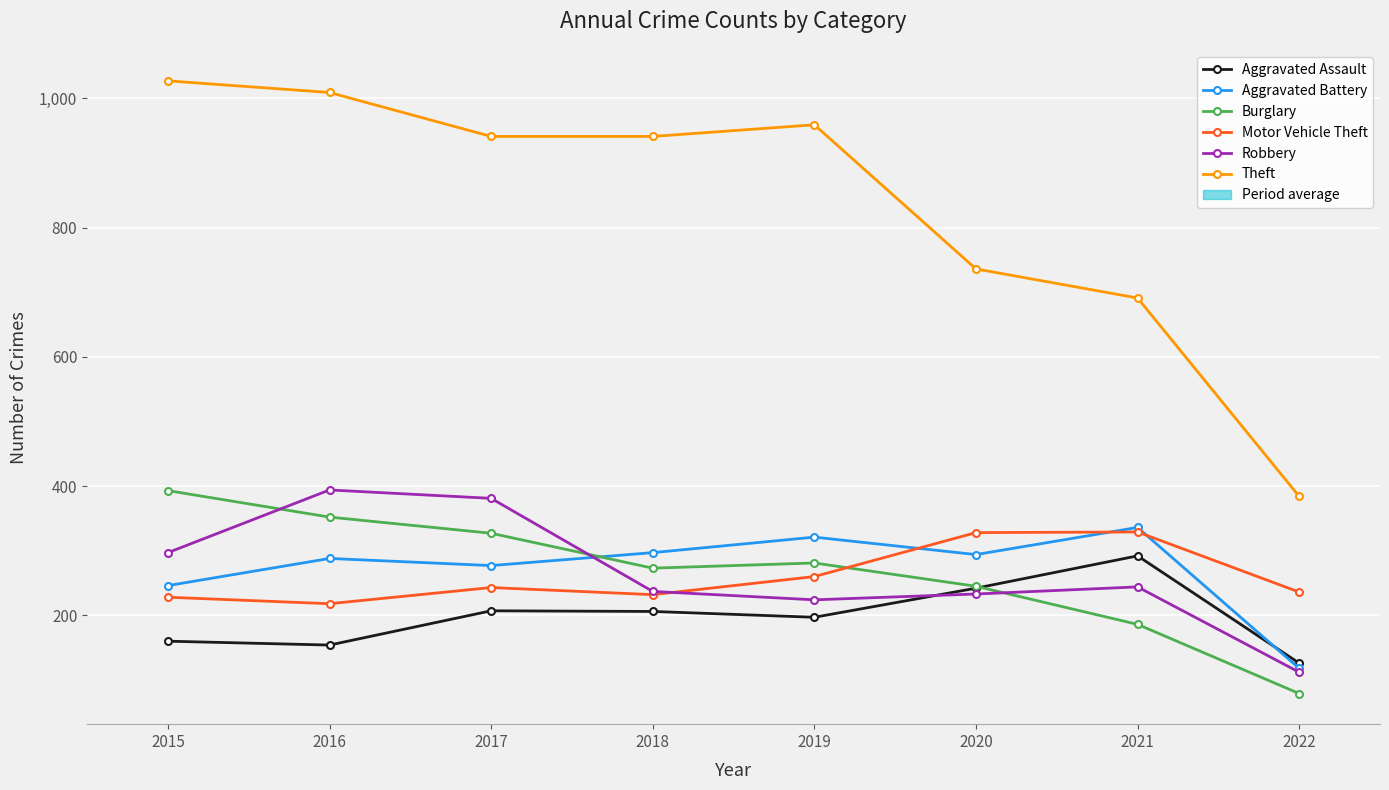

How many lines are shown in the chart?

6